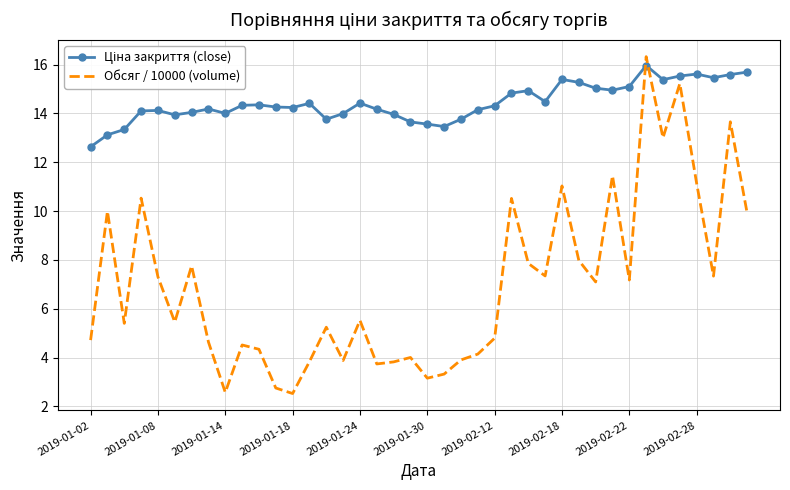

What is the minimum value shown in the chart?

2.5